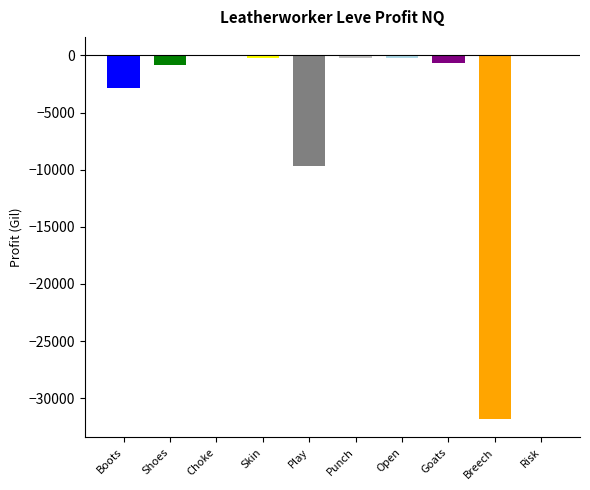

At which label is the value closest to -15906?

Playing Part